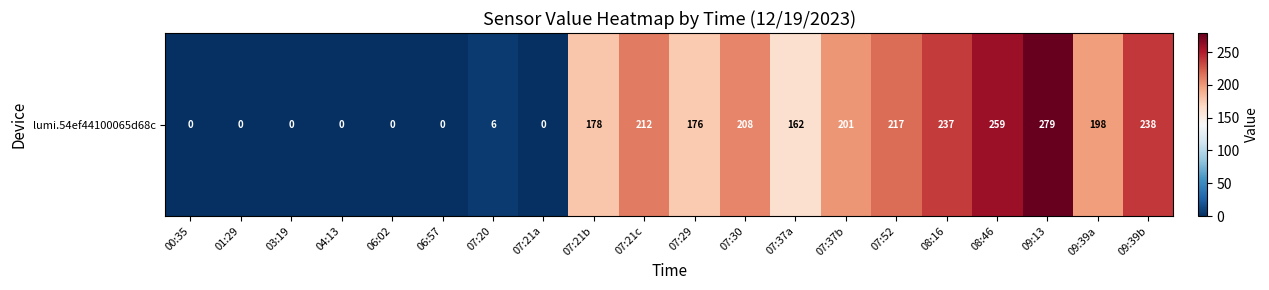

The chart shows a value of 0 at 01:29. True or false?

True